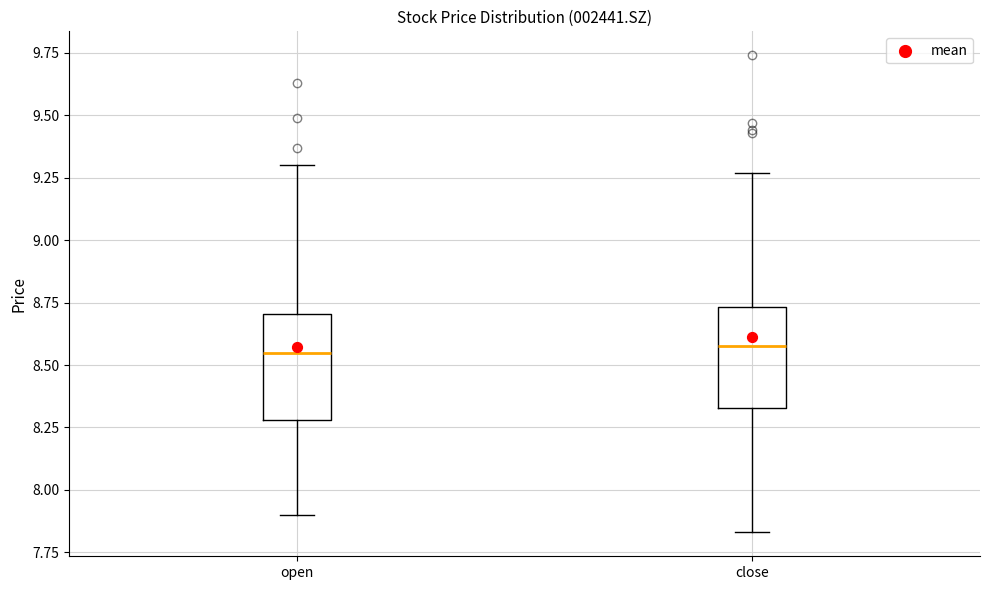

Reading left to right, transcribe this box plot: for each box, give where its median line is, the range the box spans, and where its two whiskers end, as read against the y-axis. The values are not printed on the chart, so give them approximately, as read against the axis.

open: median 8.55, box 8.30 to 8.70, whiskers 7.90 to 9.30
close: median 8.60, box 8.35 to 8.75, whiskers 7.85 to 9.25